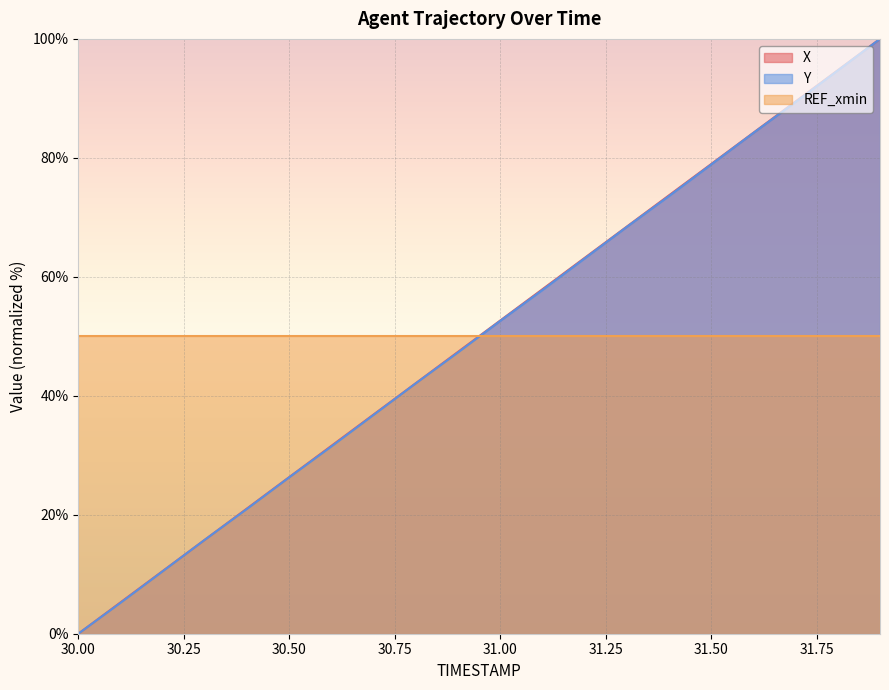

The Y series shows 84.2 at 31.6. True or false?

True